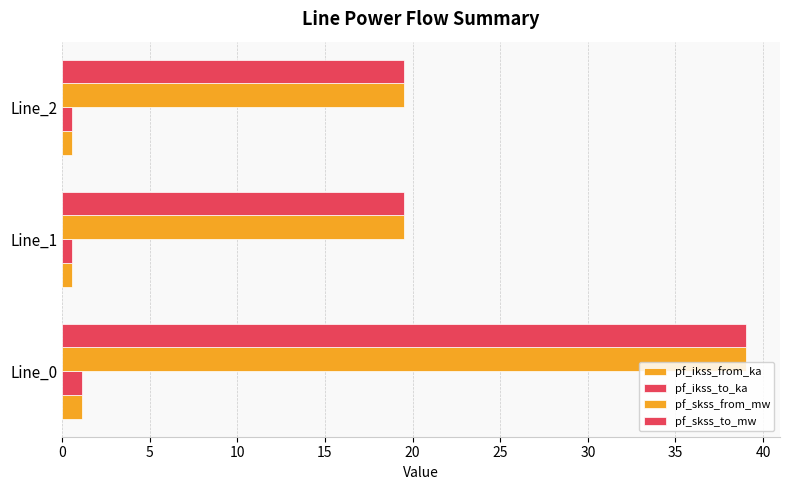

How many series are shown in this chart?

4